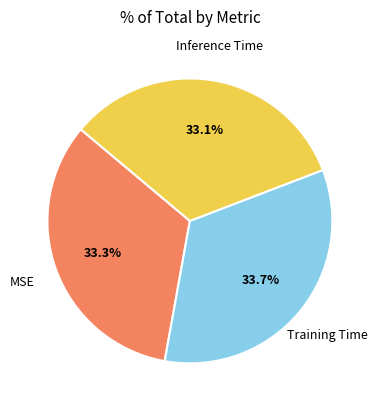

To the nearest percent, what is the average slice percentage?

33%